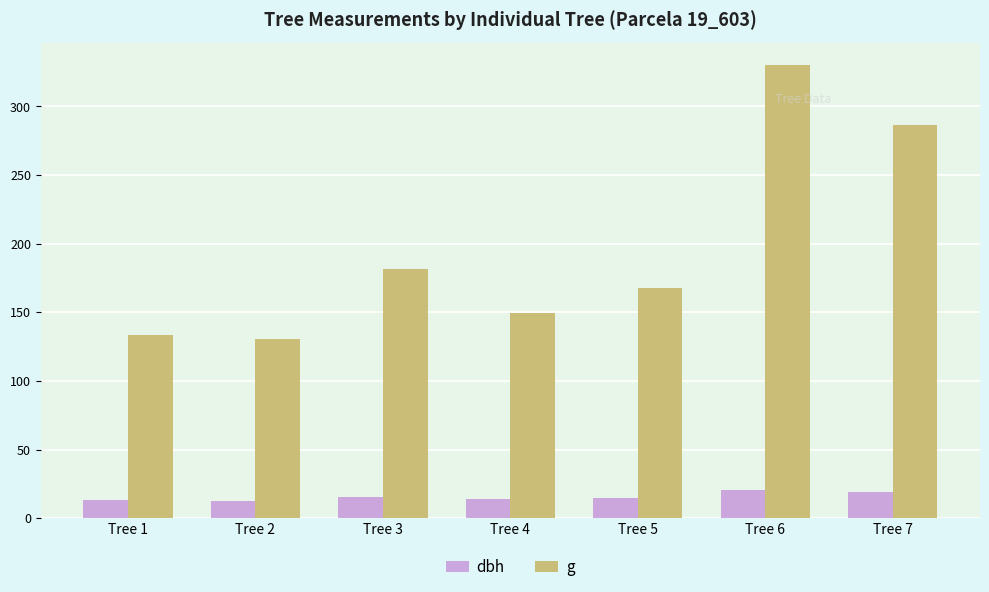

What is the value of the g bar at the 7th from the left?

286.5